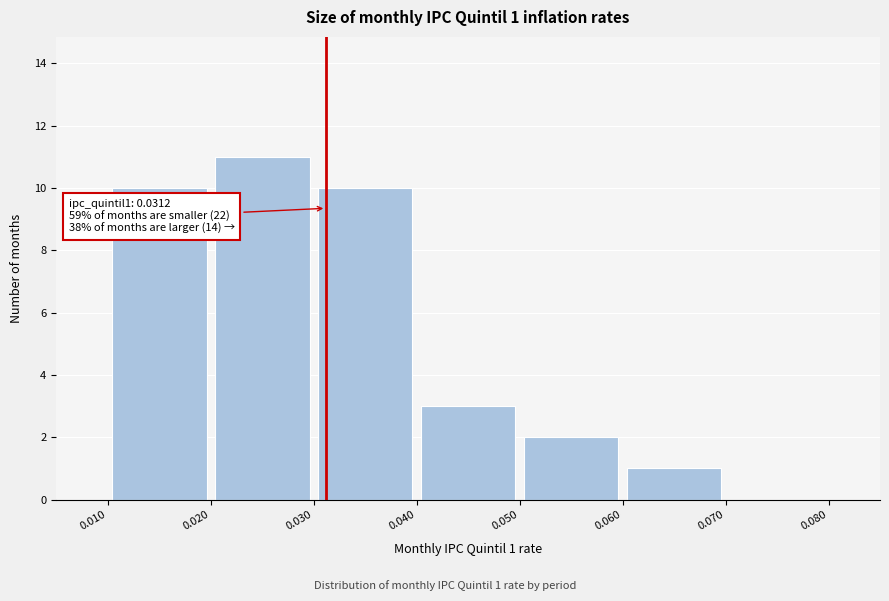

Over which range of the x-axis is the bar tallest?

0.020 to 0.030